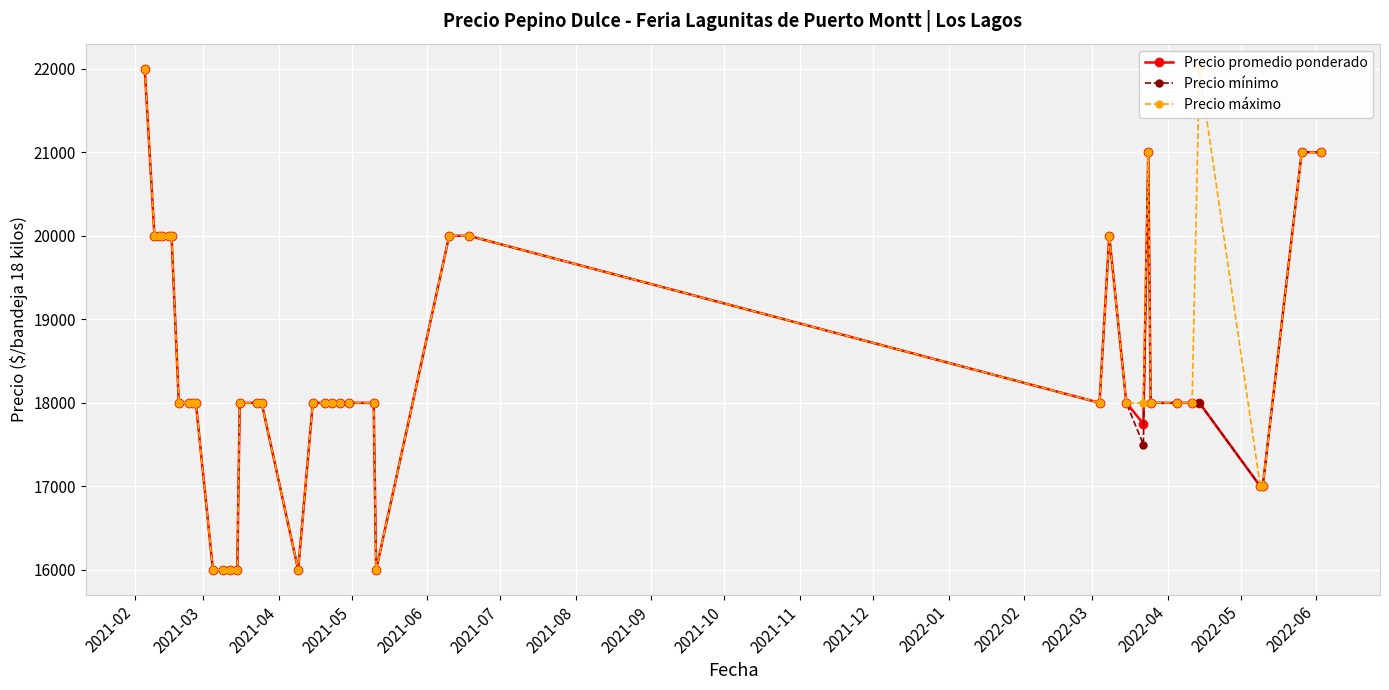

True or false: Precio promedio ponderado and Precio mínimo intersect in this chart.

False